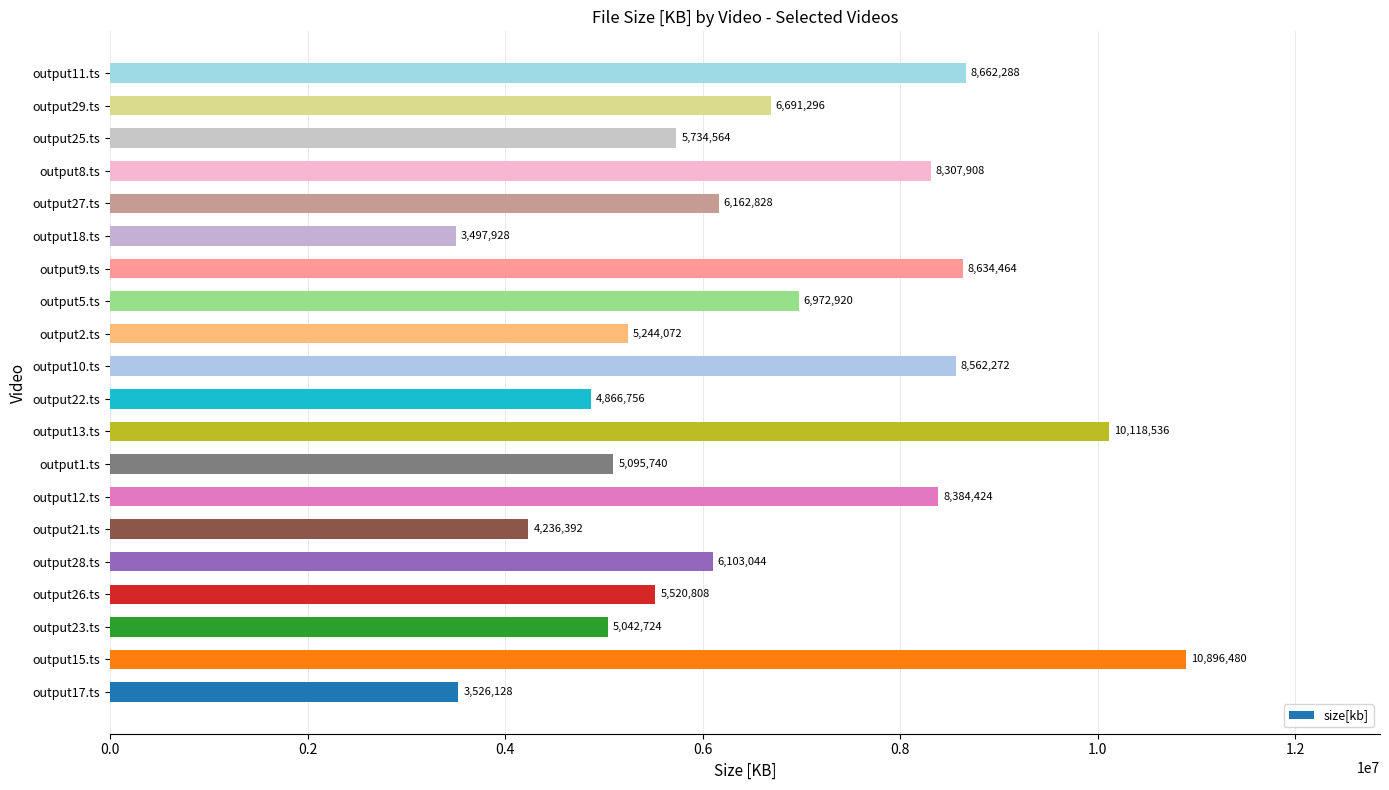

The chart shows a value of 6103044 at output28.ts. True or false?

True